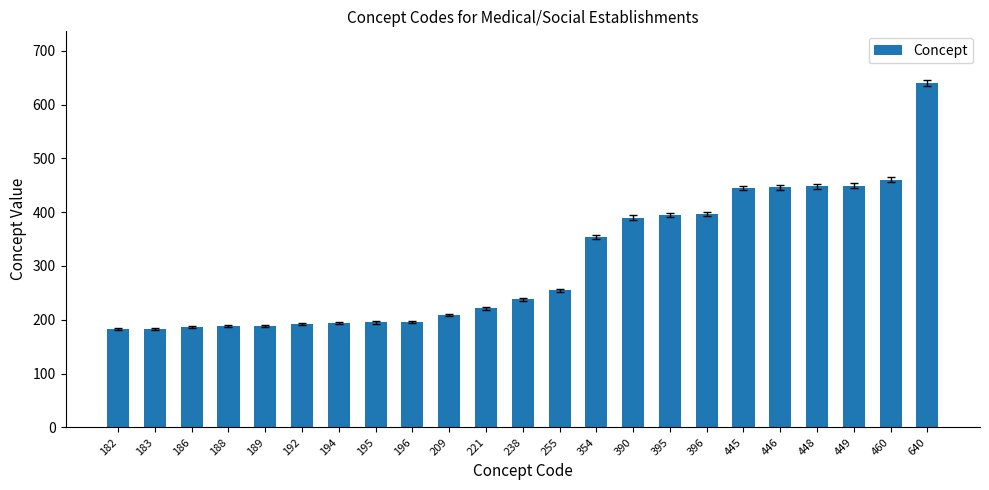

At which category does the chart reach its peak across all series?

640